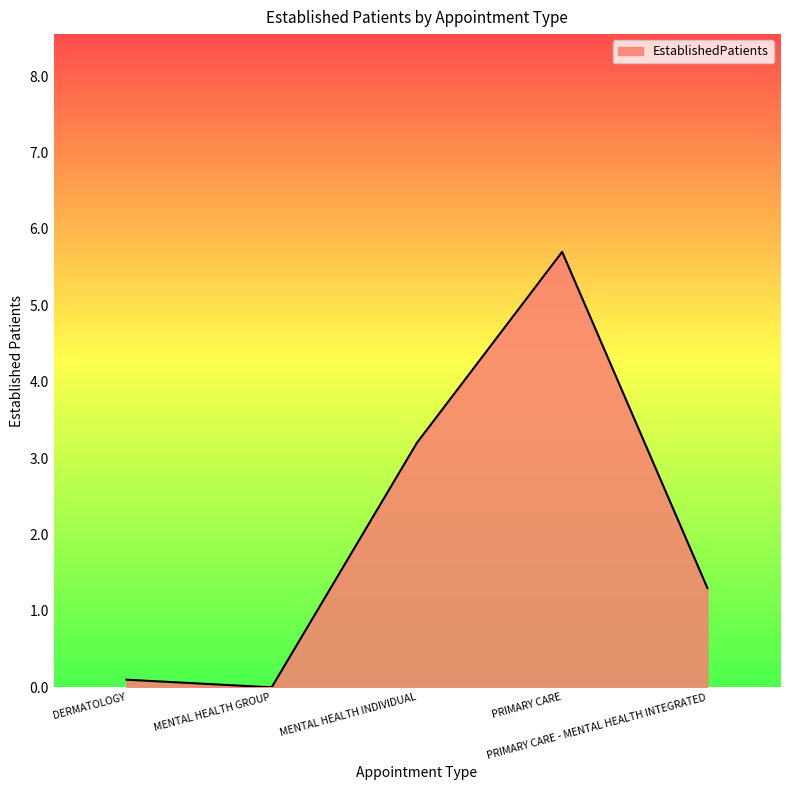

What is the difference between the maximum and minimum values?

5.7